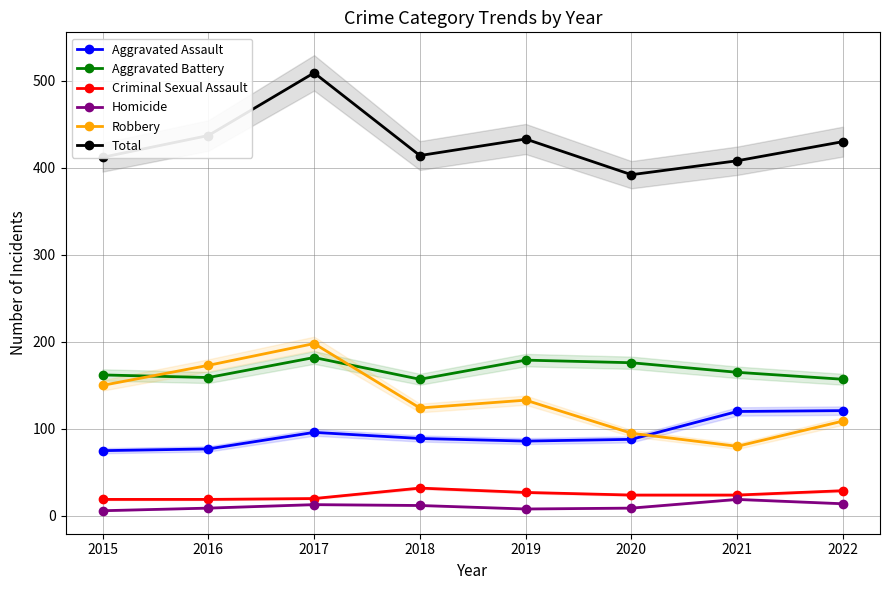

Which series ends up on top after the final intersection of Robbery and Aggravated Battery?

Aggravated Battery